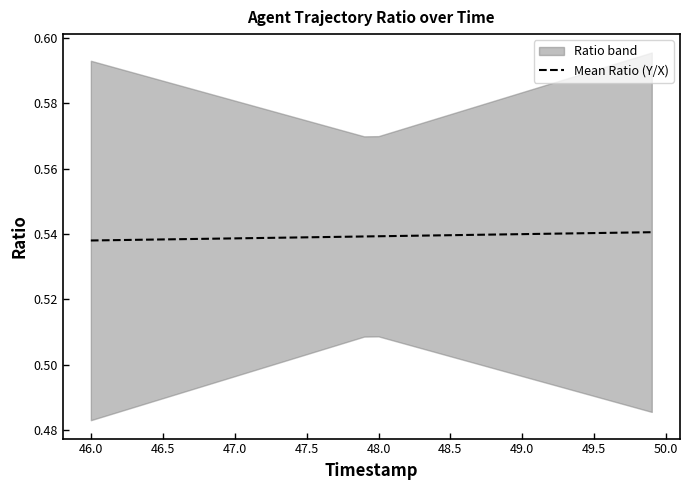

Is it true that the value at 47.0 is 0.7?

False